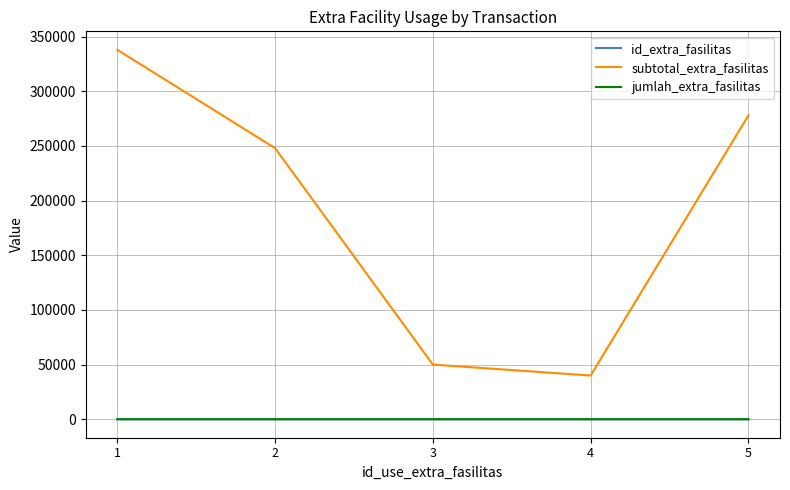

What is the difference between the highest and lowest values at 4?

39998